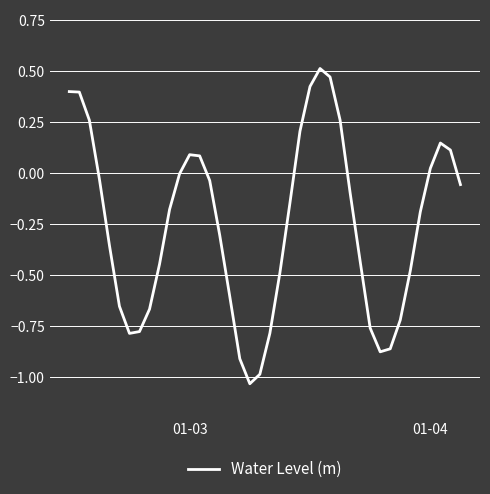

What is the difference between the maximum and minimum values?

1.5